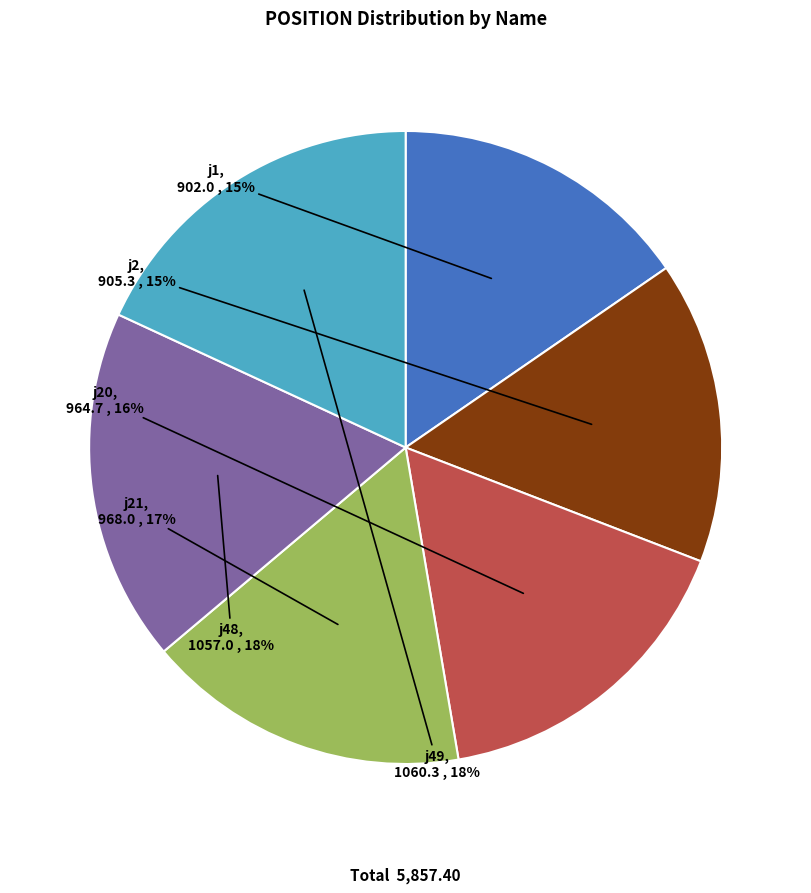

How many slices are in this pie chart?

6